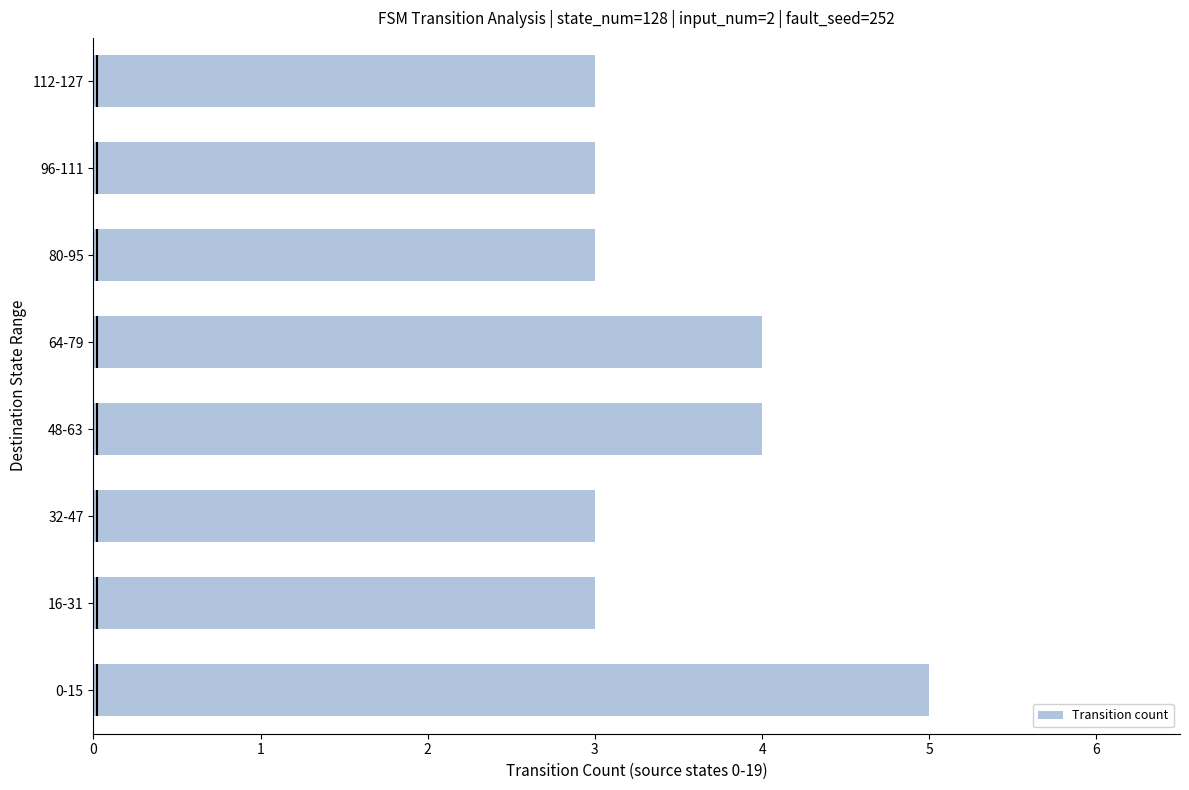

How many series are shown in this chart?

1